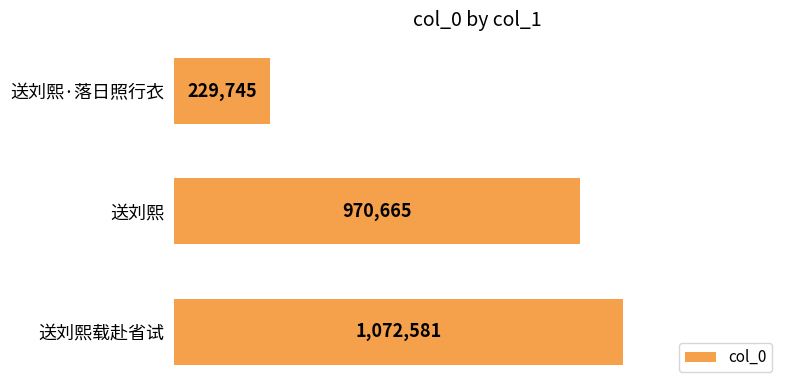

How many distinct data groups are displayed?

1